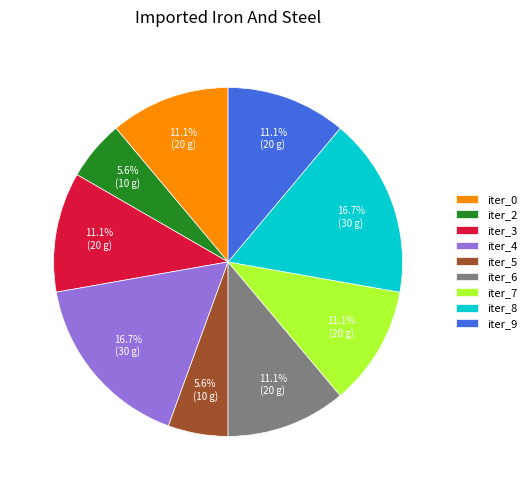

How many segments does this pie chart have?

9